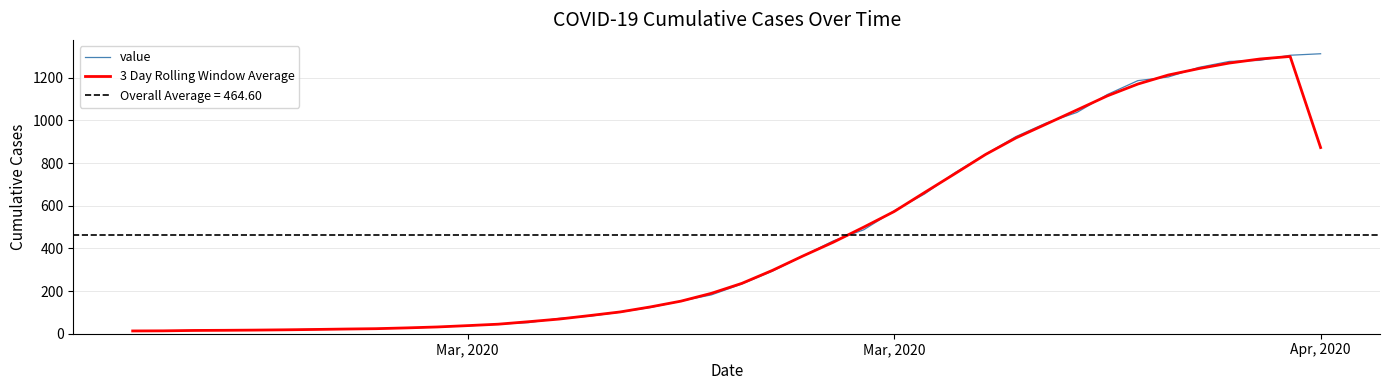

Which series ends up on top after the final intersection of value and 3 Day Rolling Window Average?

value